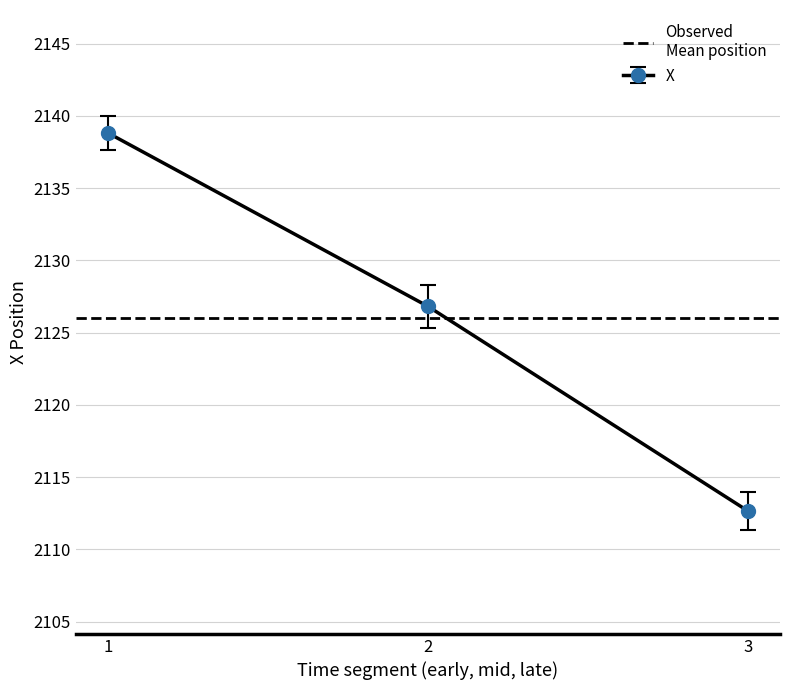

Rank the categories by X value from highest to lowest.

1, 2, 3